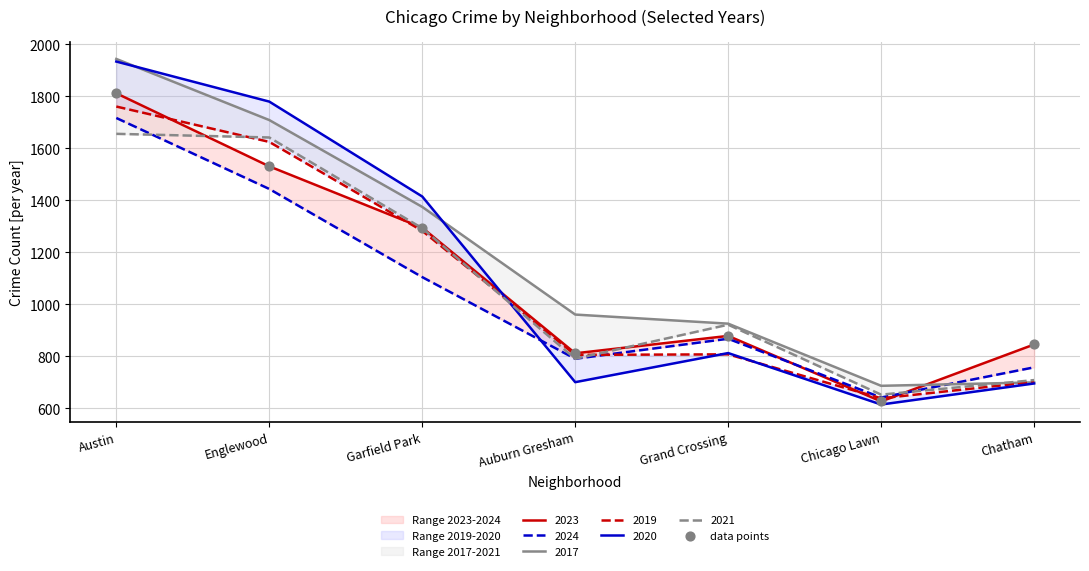

Which has a higher value, Garfield Park or Grand Crossing?

Garfield Park